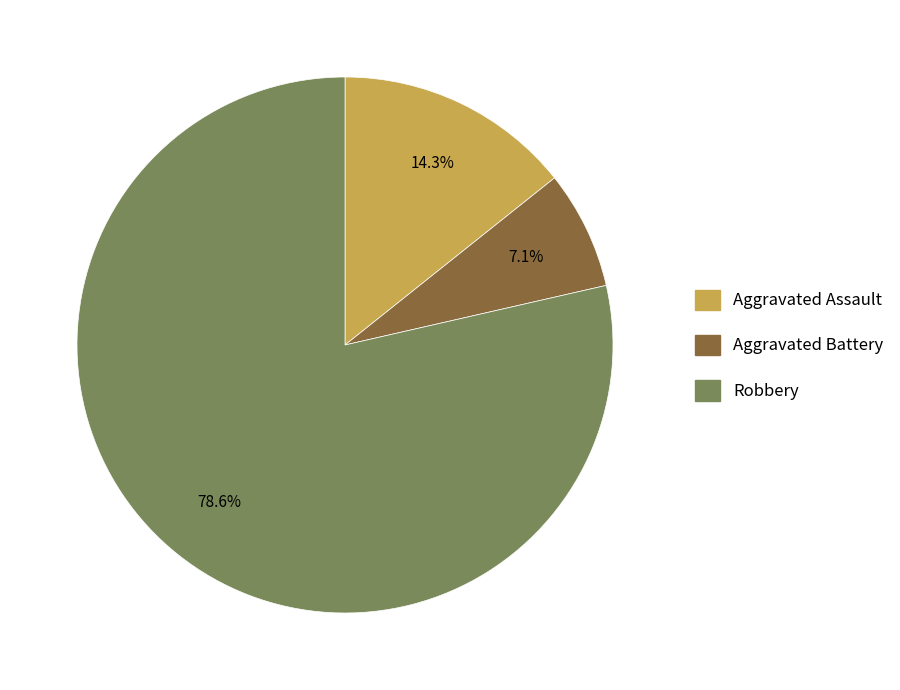

Is it true that Aggravated Assault is 14% of the pie?

True